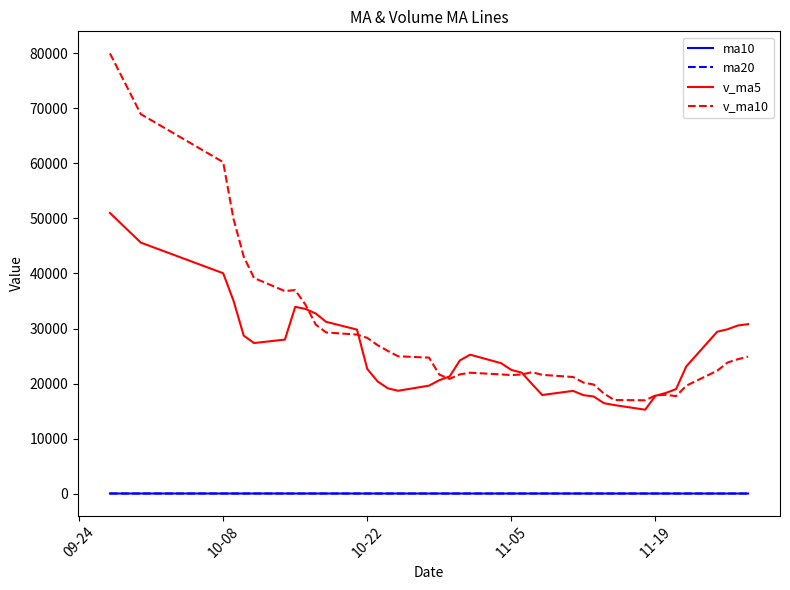

What is the greatest value displayed?

80009.7